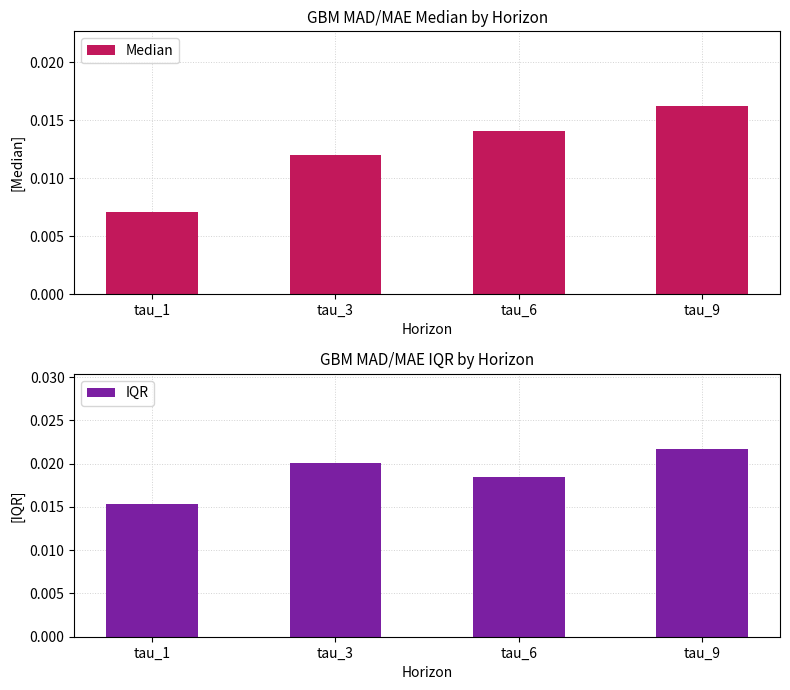

Is the value of IQR at tau_1 greater than the value of Median at tau_1?

Yes